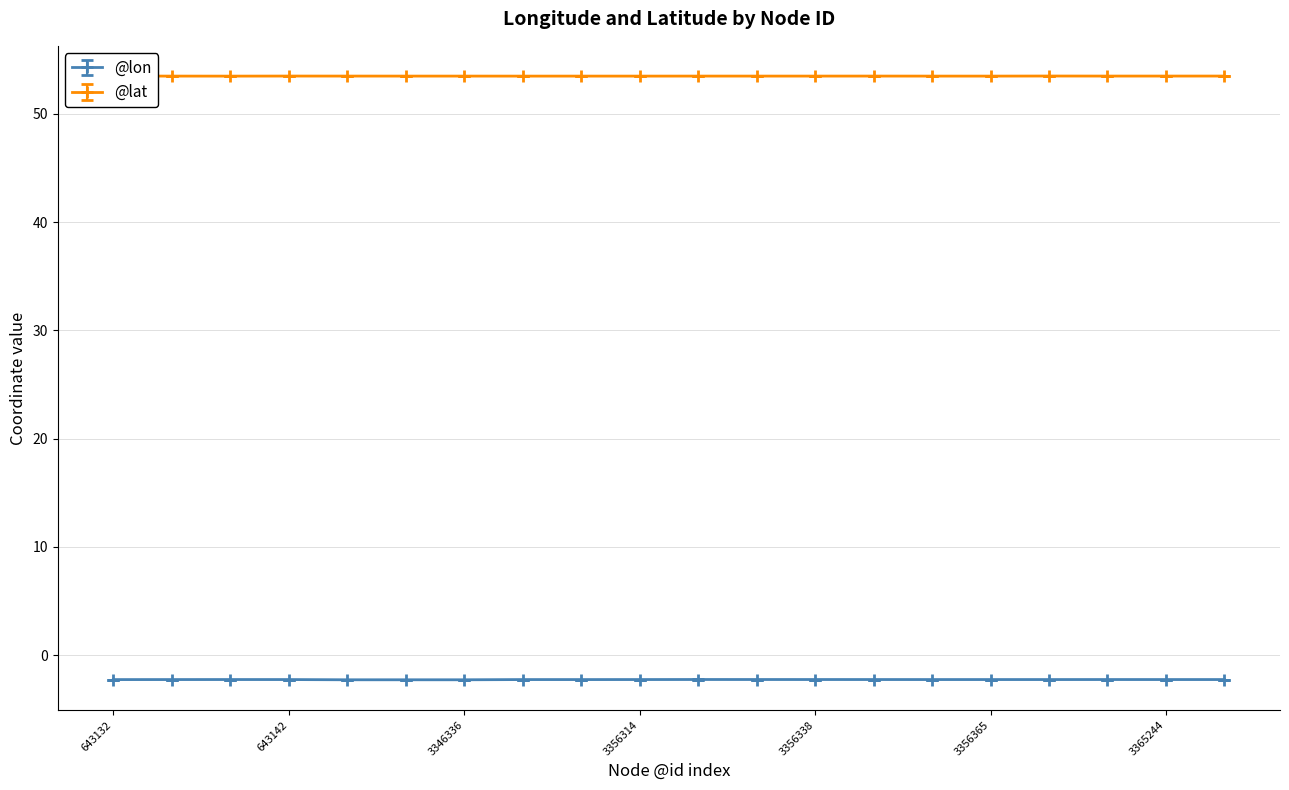

List the series in order of their peak value, highest first.

@lat, @lon